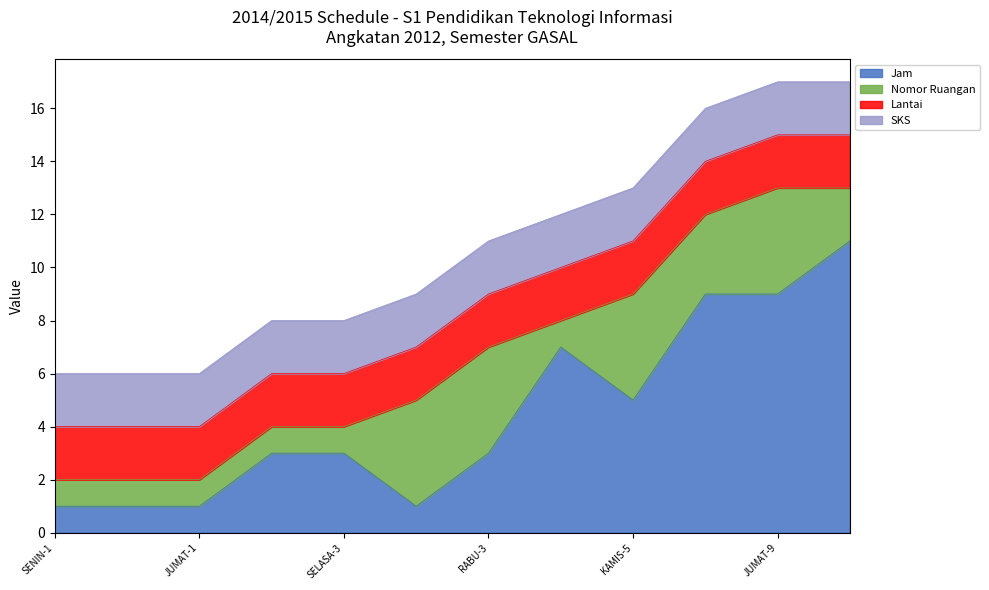

What is the value of the Lantai point at the 9th from the left?

2